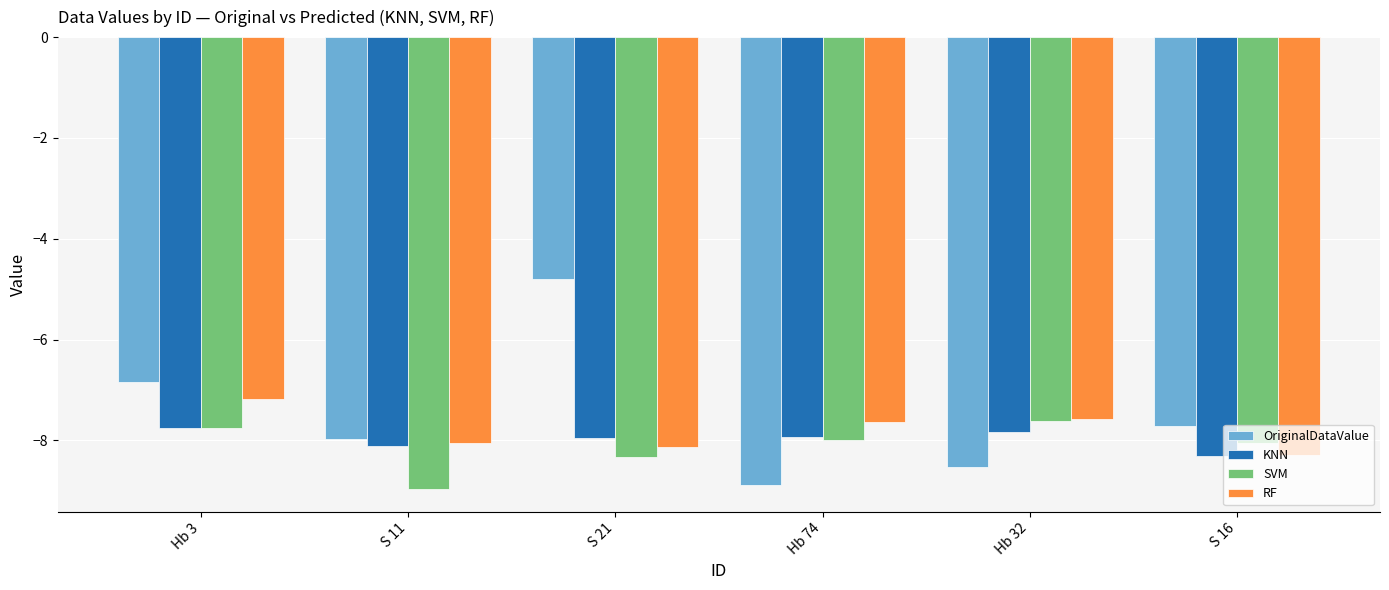

How many bars are there in each group?

4